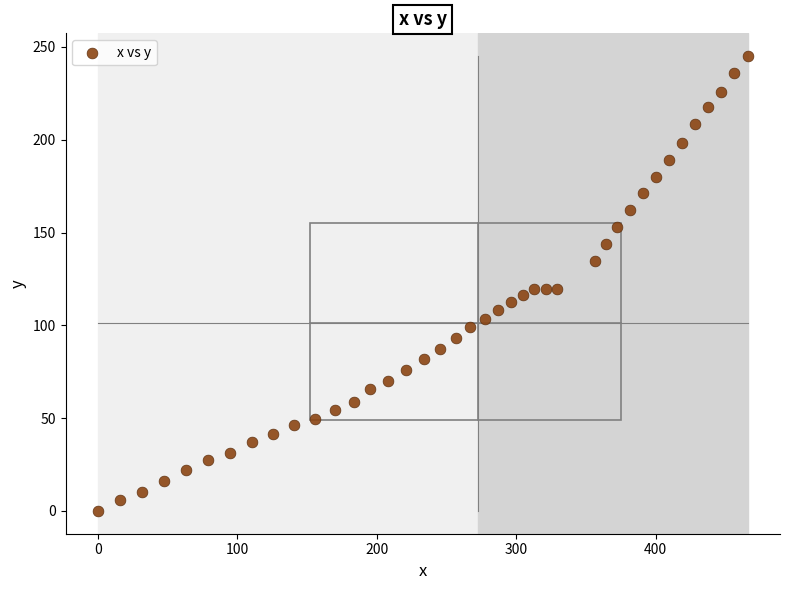

What is the range of Y values (max minus min)?

245.1